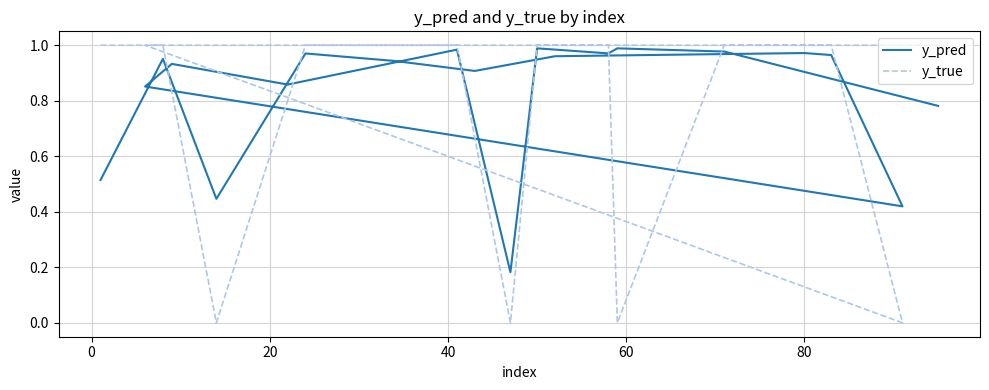

What is the lowest value of the y_pred series?

0.2